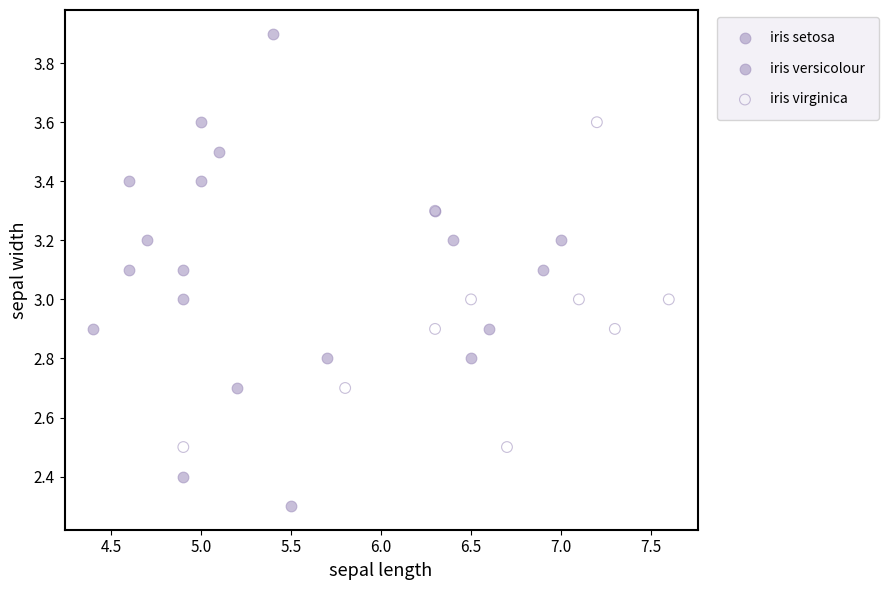

Which series contains the highest Y value?

iris setosa